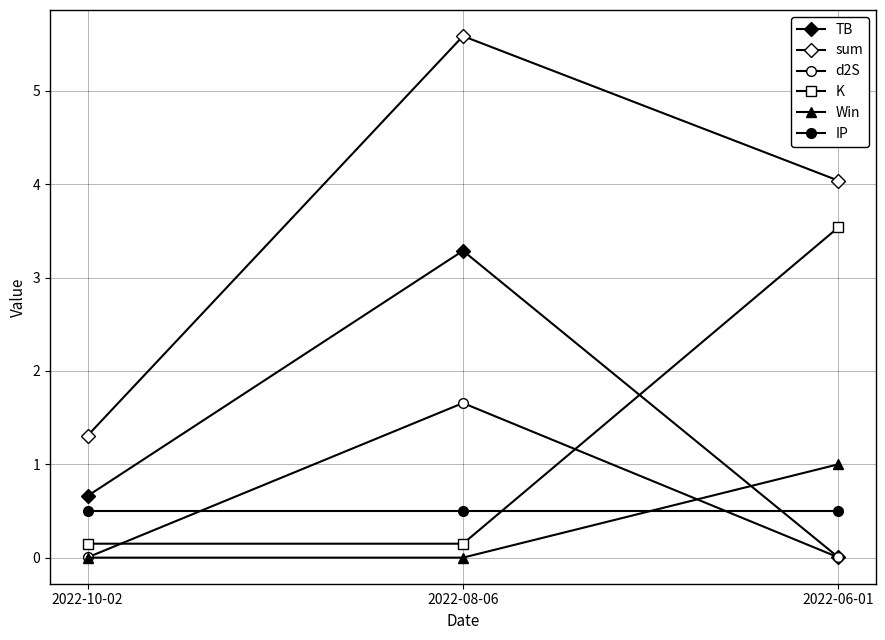

What is the label of the 3rd point from the left?

2022-06-01